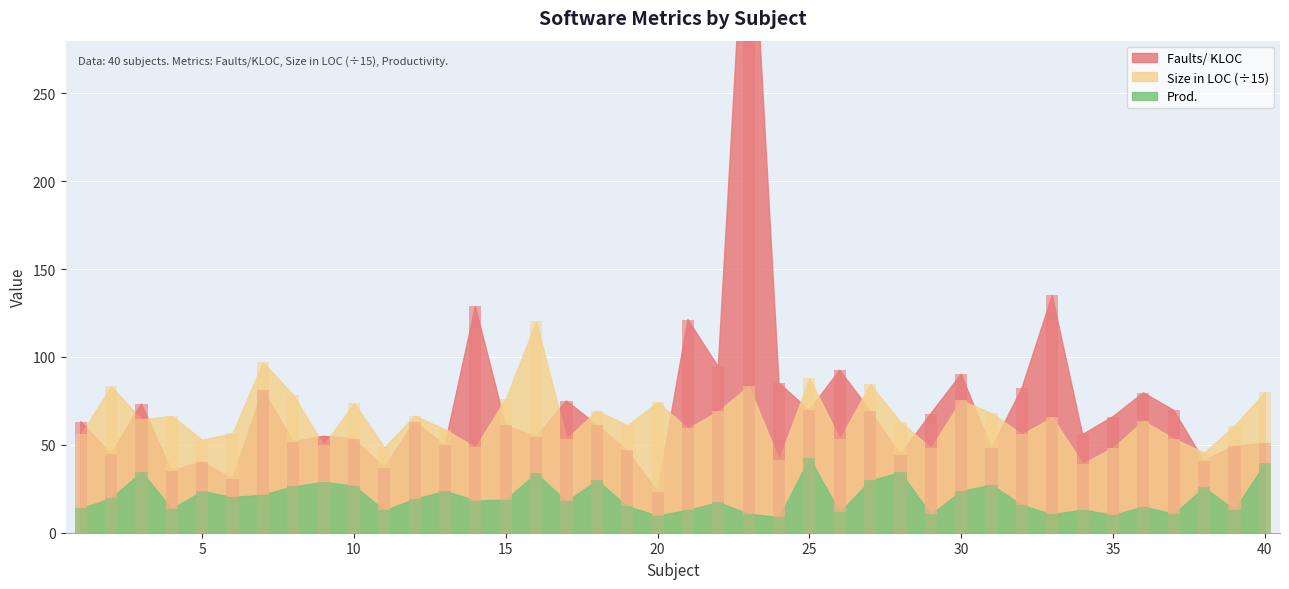

What is the smallest value displayed?

8.9